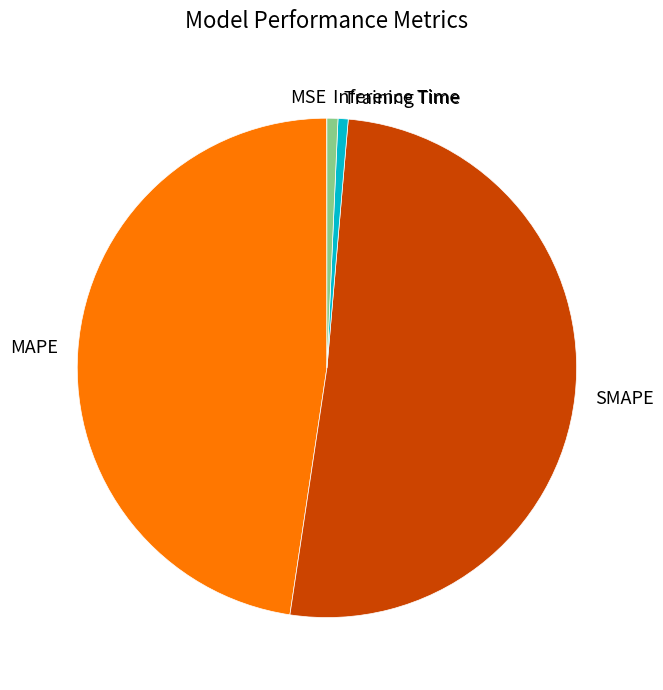

Which has a higher value, Training Time or SMAPE?

SMAPE